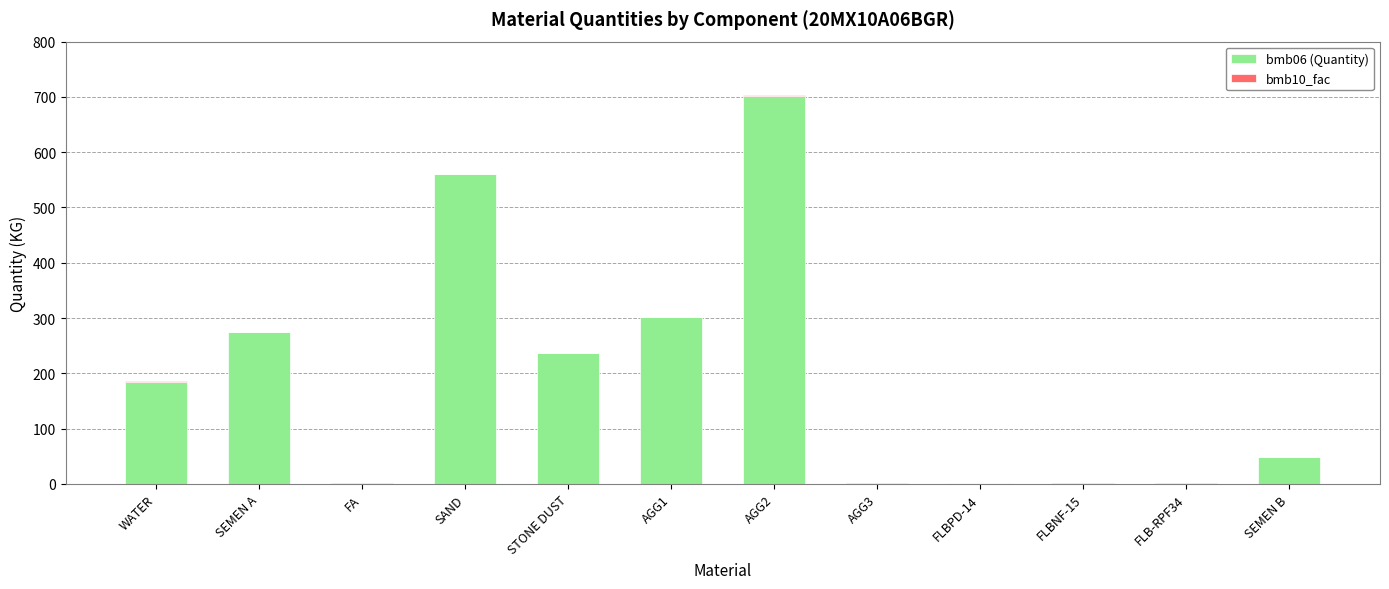

What is the total value across all series at FLBPD-14?

1.9